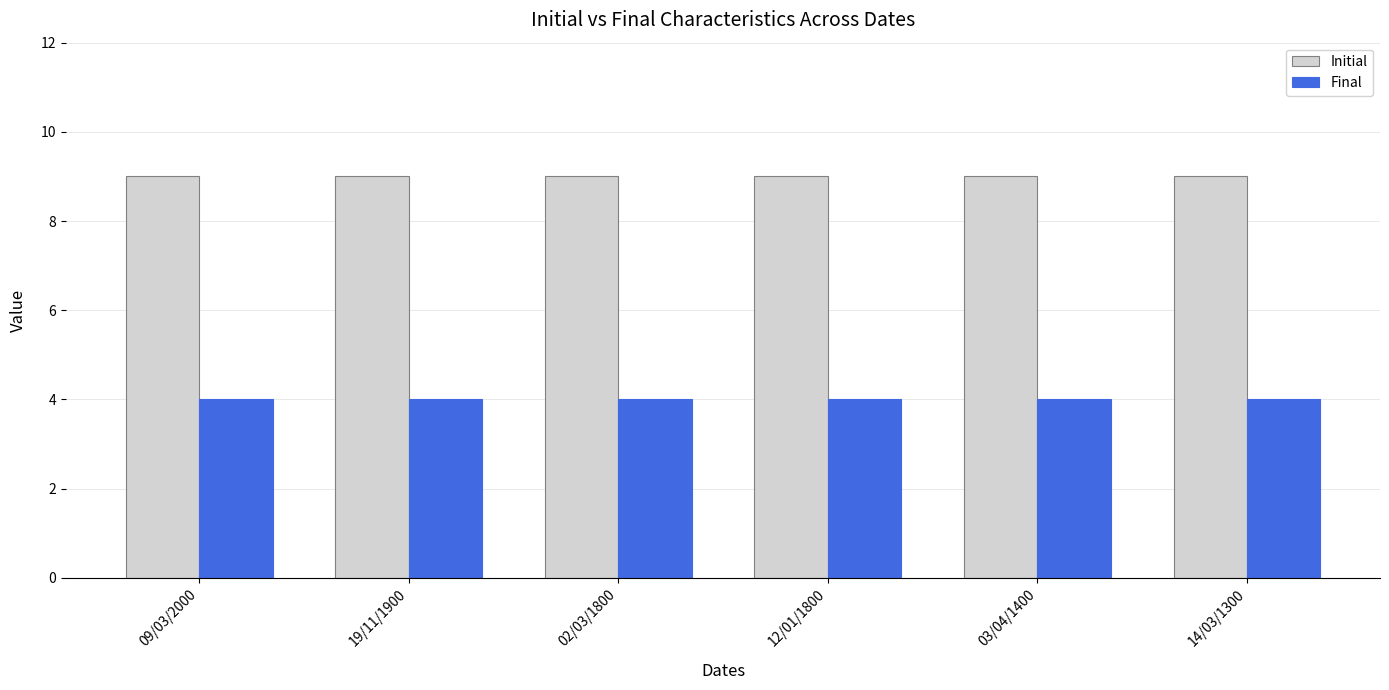

What are all the series names shown in the legend?

Initial, Final